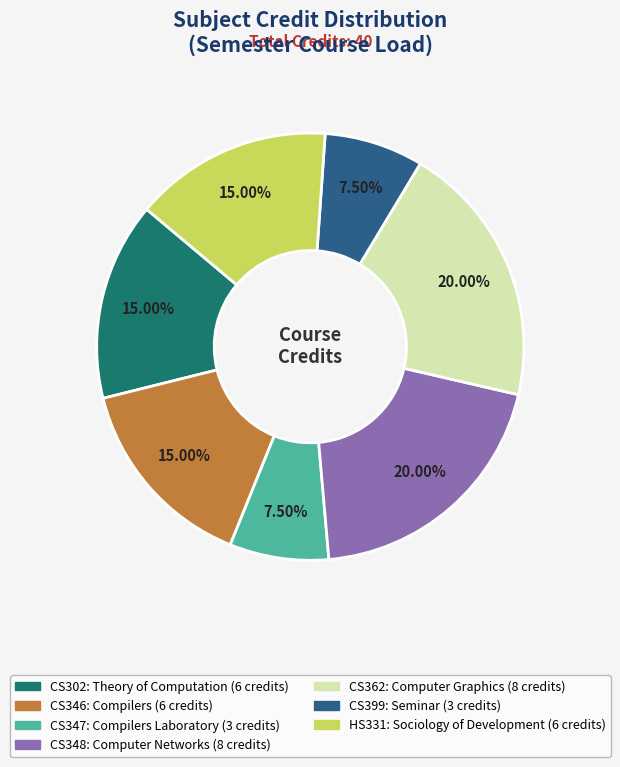

Combined, what portion of the pie is CS362: Computer Graphics and CS399: Seminar?

27.5%